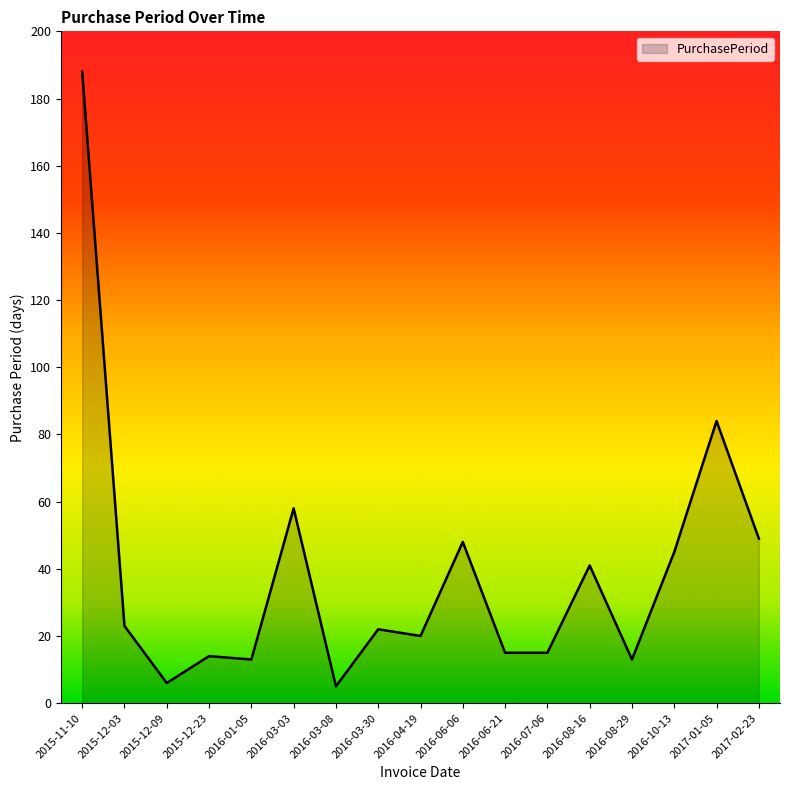

The chart shows a value of 19 at 2016-08-29. True or false?

False